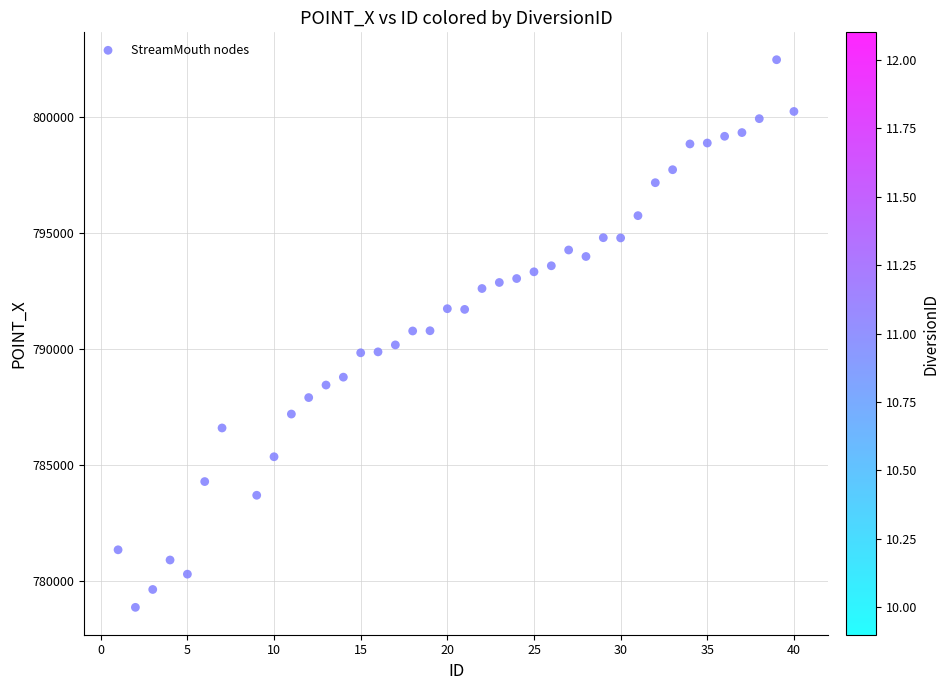

What is the range of Y values (max minus min)?

23600.0